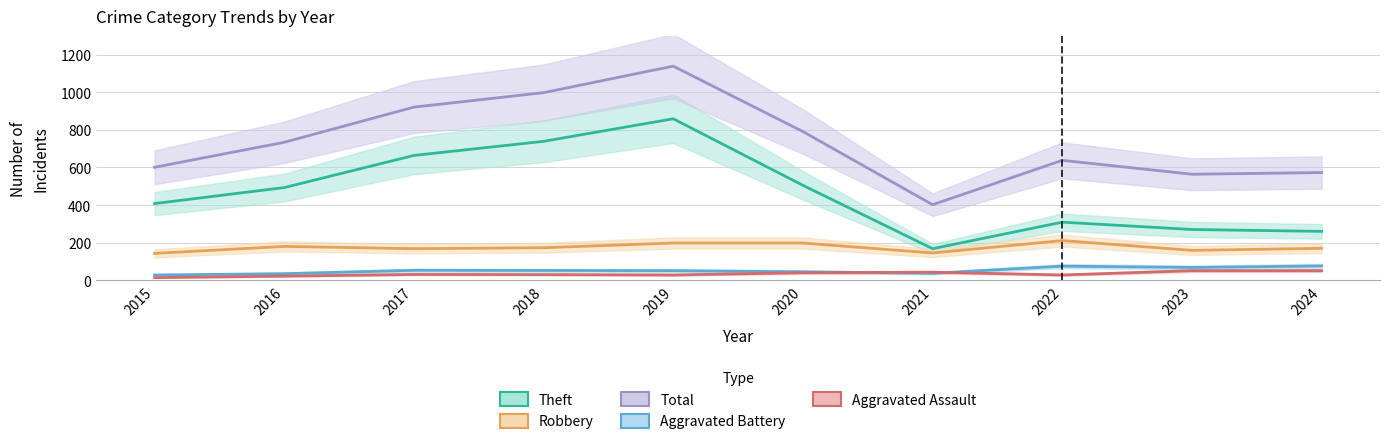

How many lines are shown in the chart?

5